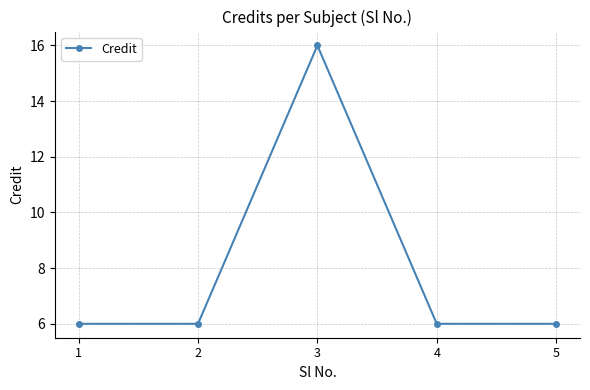

What is the minimum value shown in the chart?

6